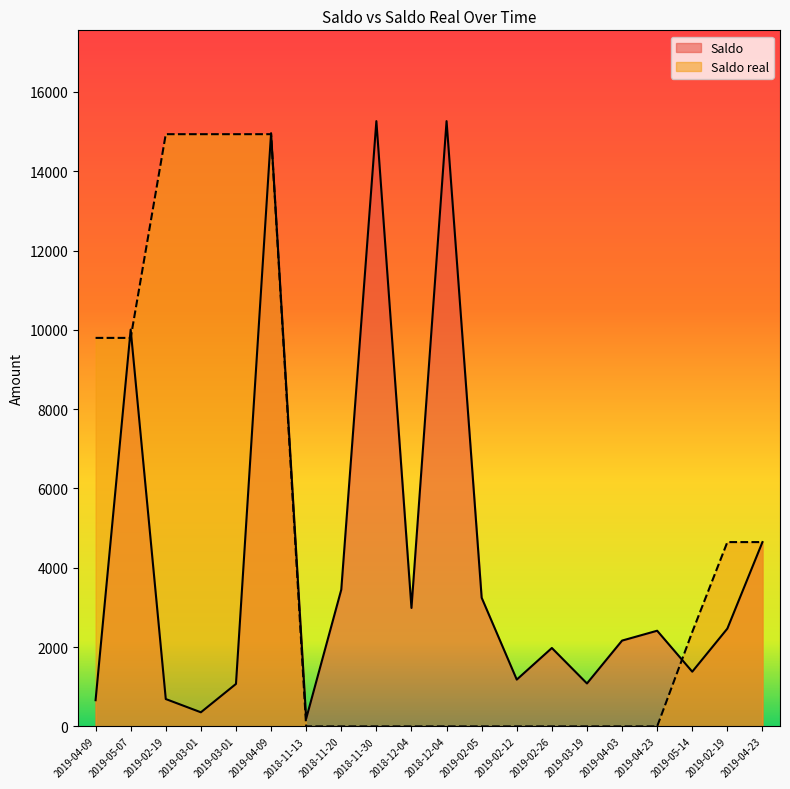

What is the total value across all series at 2018-11-13?

194.9